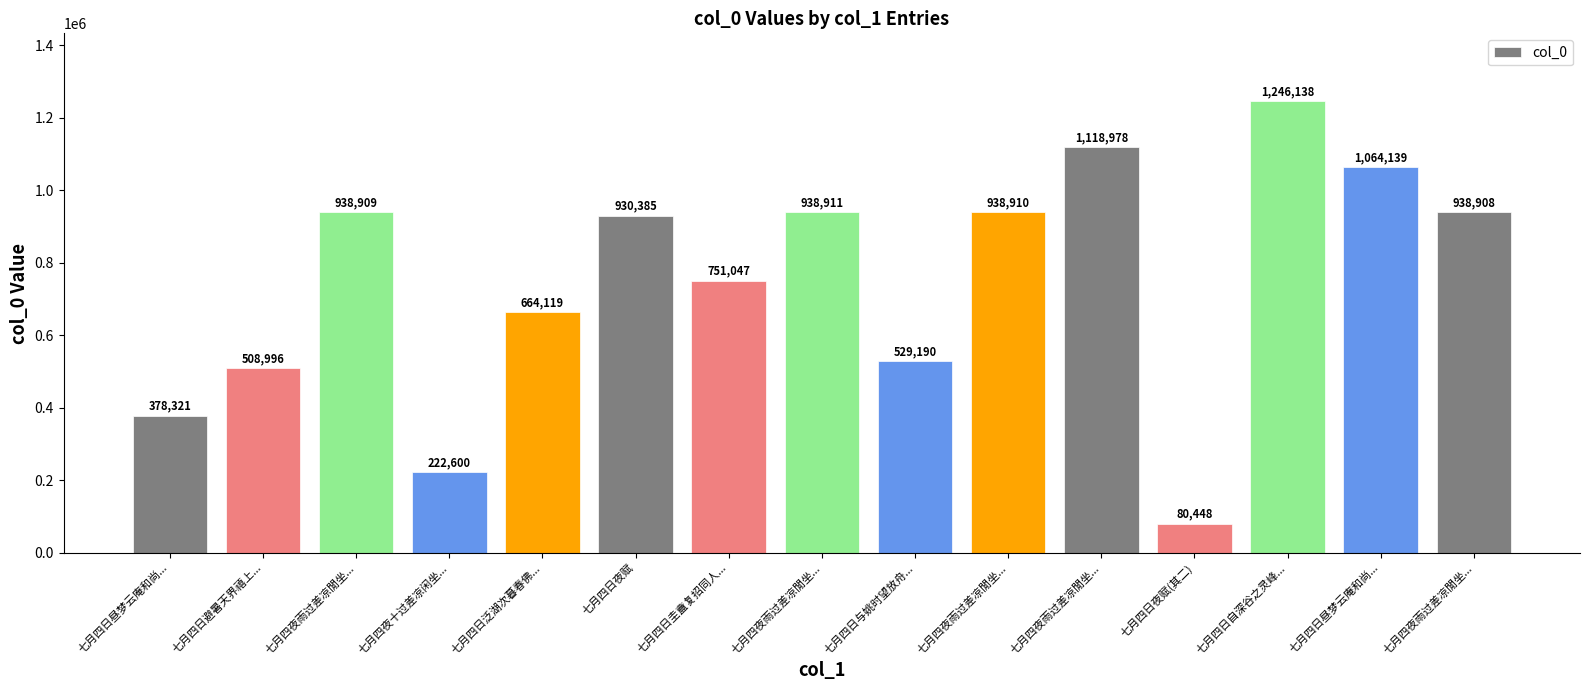

List the labels in order of value, smallest first.

七月四日夜赋(其二), 七月四夜十过差凉闲坐..., 七月四日昼梦云庵和尚..., 七月四日避暑天界禧上..., 七月四日与姚时望放舟..., 七月四日泛湖次暮春佛..., 七月四日圭盦复招同人..., 七月四日夜赋, 七月四夜雨过差凉閒坐..., 七月四夜雨过差凉閒坐..., 七月四夜雨过差凉閒坐..., 七月四夜雨过差凉閒坐..., 七月四日昼梦云庵和尚..., 七月四夜雨过差凉閒坐..., 七月四日自深谷之灵峰...